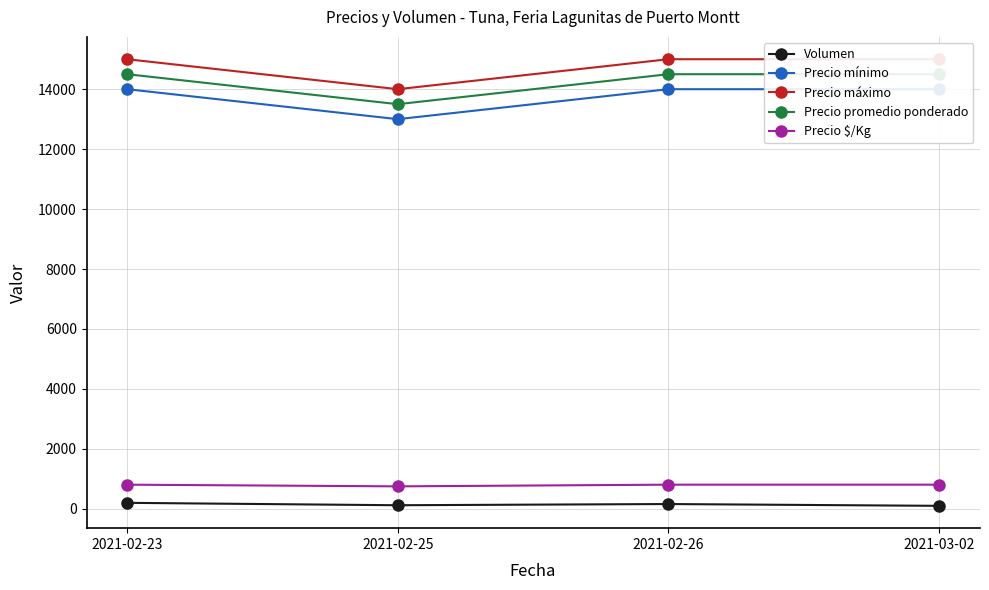

Is the value of Volumen at 2021-02-26 greater than the value of Precio $/Kg at 2021-02-26?

No